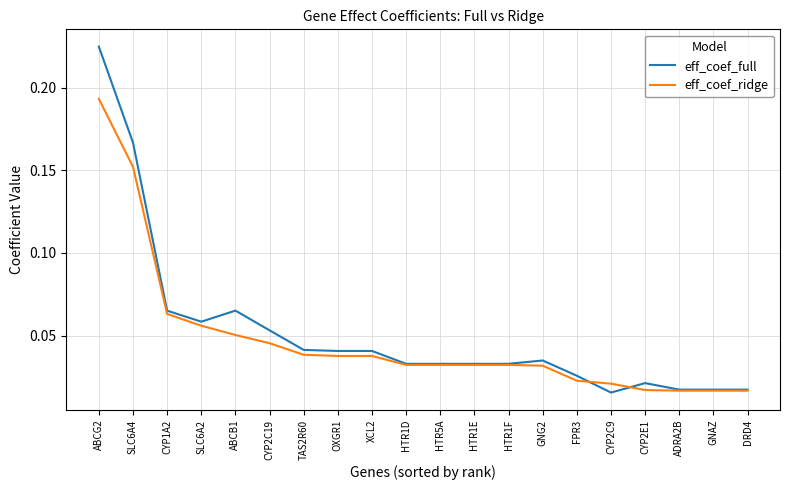

At which category is the sum across all series the highest?

ABCG2